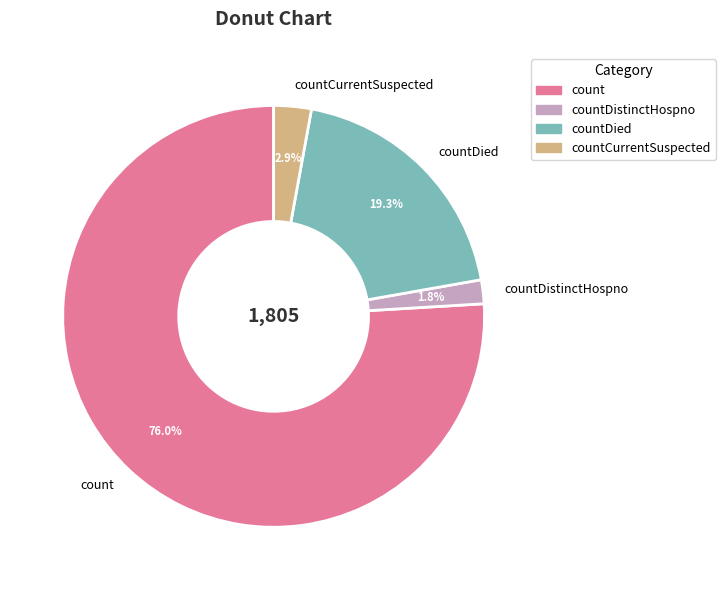

Does any single category account for the majority?

Yes